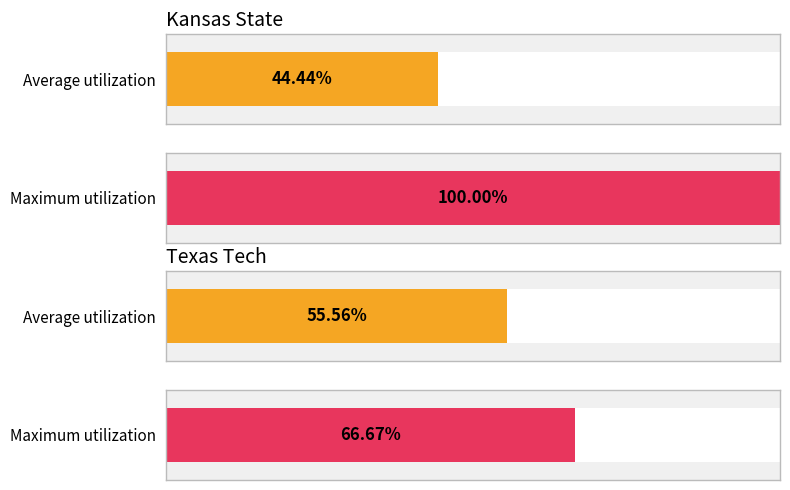

The value of Kansas St. at 1 is 1. True or false?

True